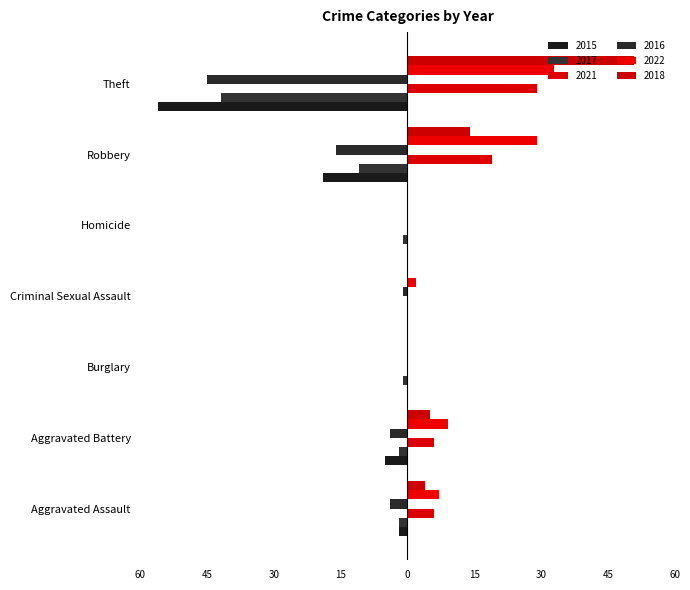

What is the label of the 1st bar from the right?

Theft